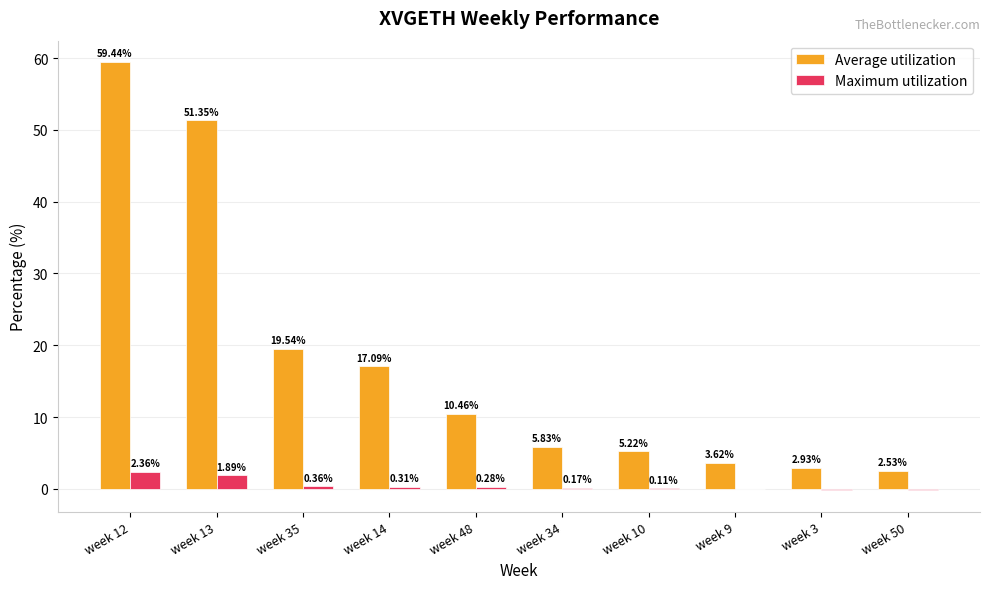

What is the spread (max minus min) of values at week 3?

3.1